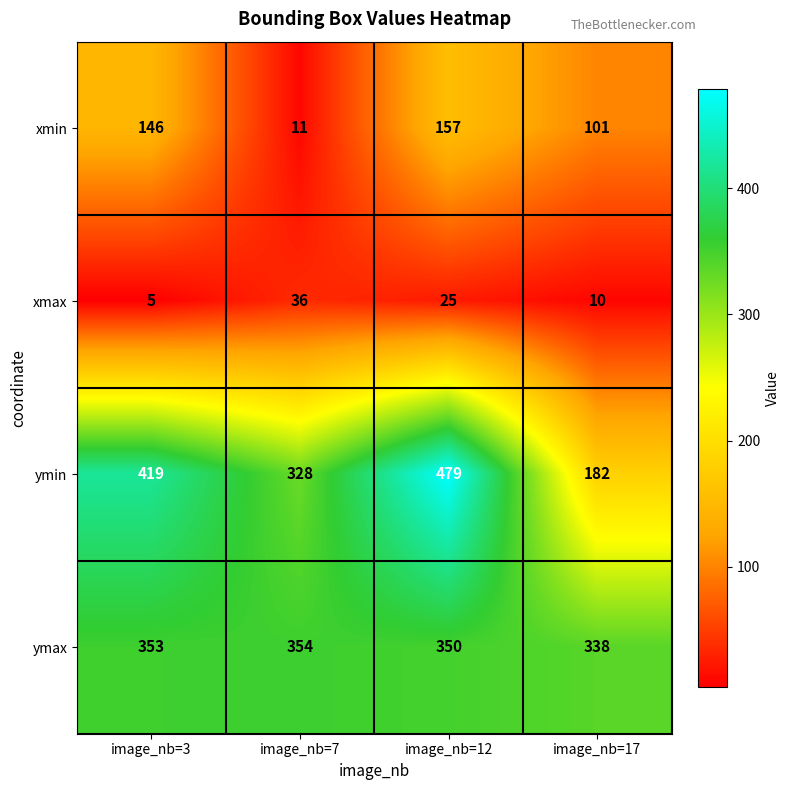

At which category does the chart reach its minimum across all series?

image_nb=3